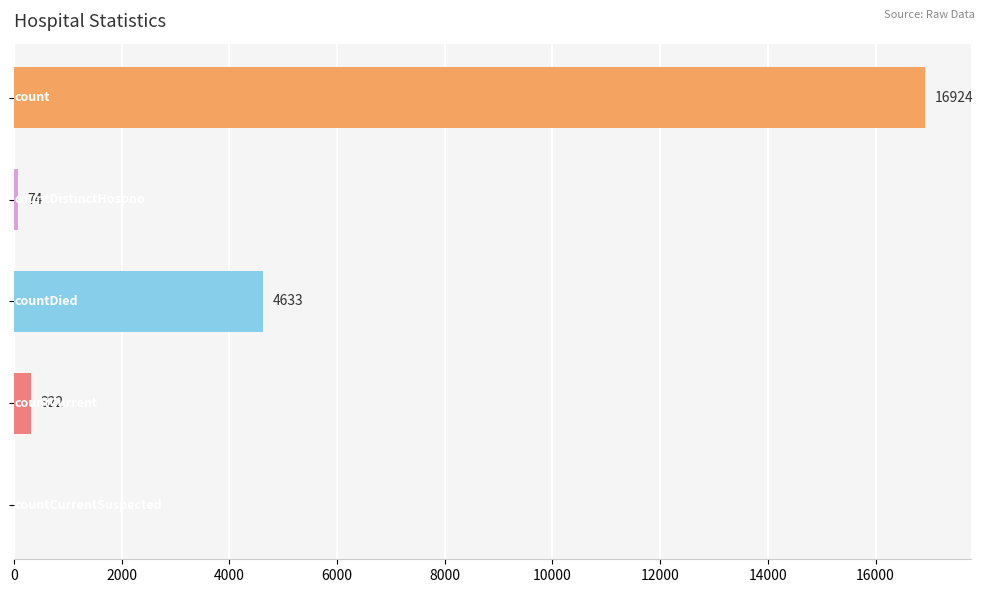

What is the sum of all values?

21953